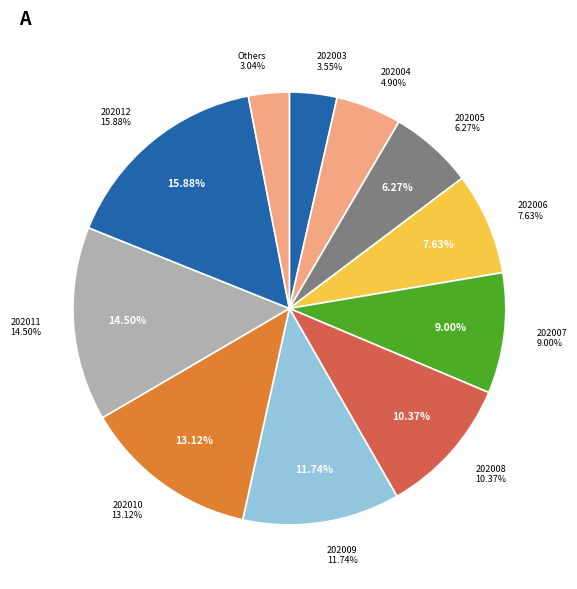

To the nearest percent, what is the combined percentage of 202005 and 202009?

18%